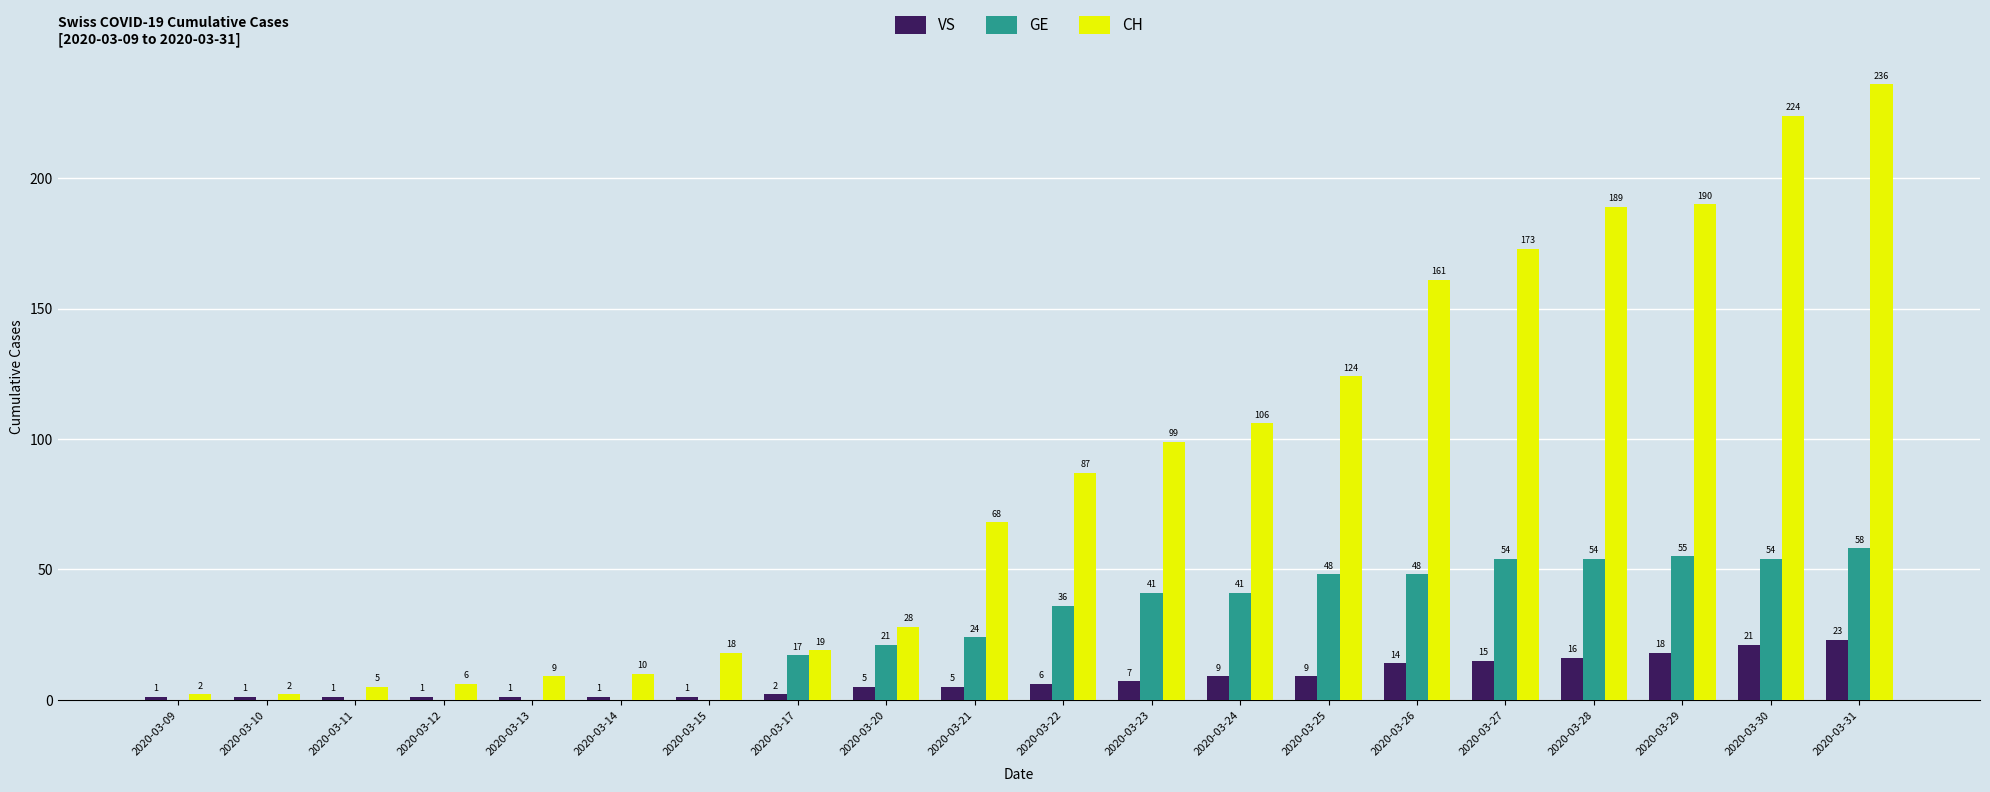

True or false: CH has a value of 190 at 2020-03-24.

False